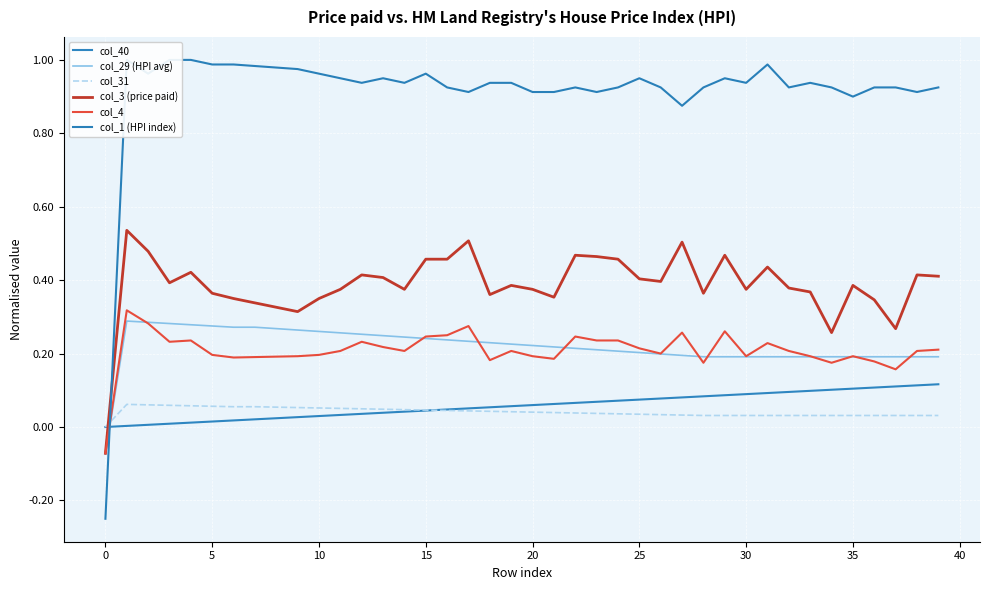

At 14, list the series in order from smallest to largest.

col_40, col_31, col_4, col_29 (HPI avg), col_3 (price paid), col_1 (HPI index)